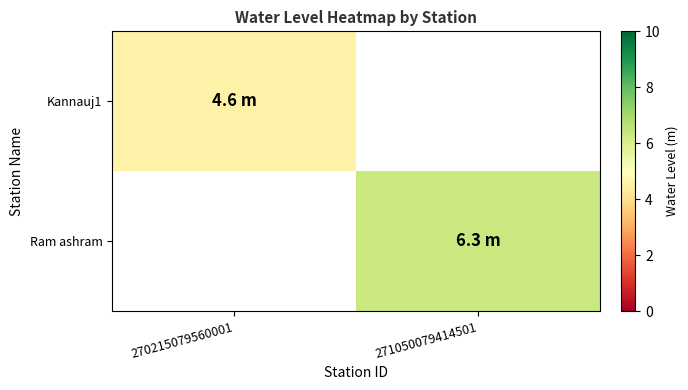

How many data points in Ram ashram are above 6?

1